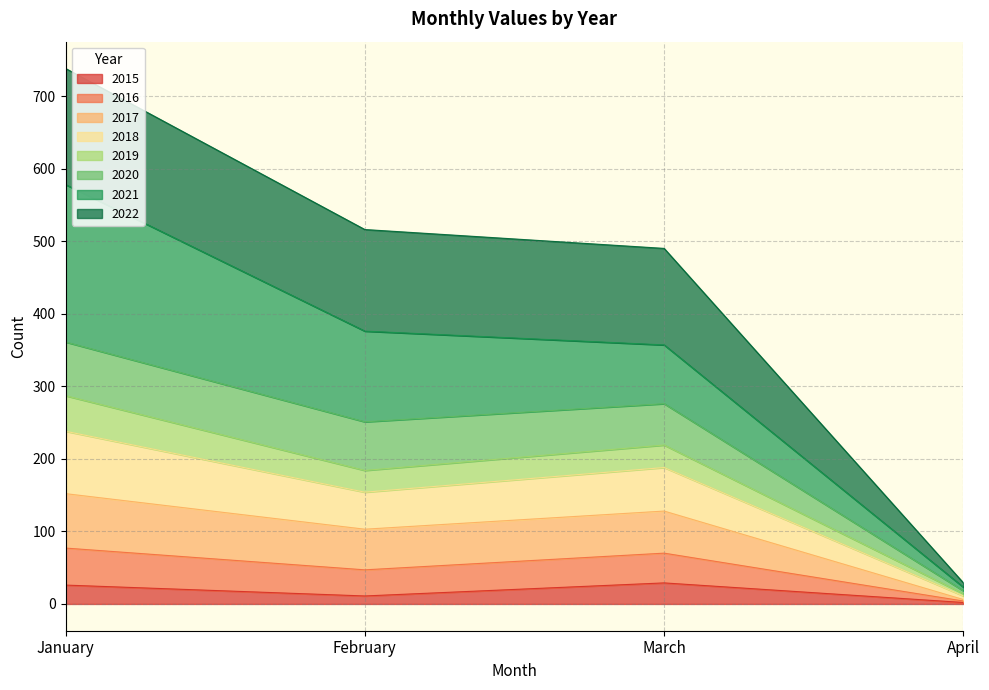

At which category is the sum across all series the highest?

January